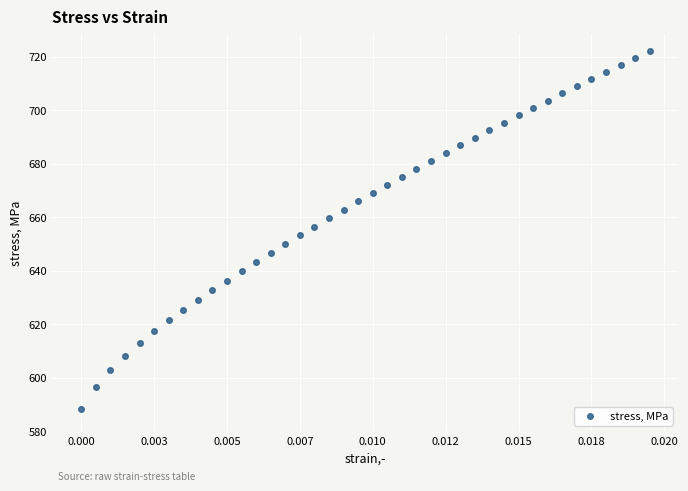

What is the range of Y values (max minus min)?

133.7